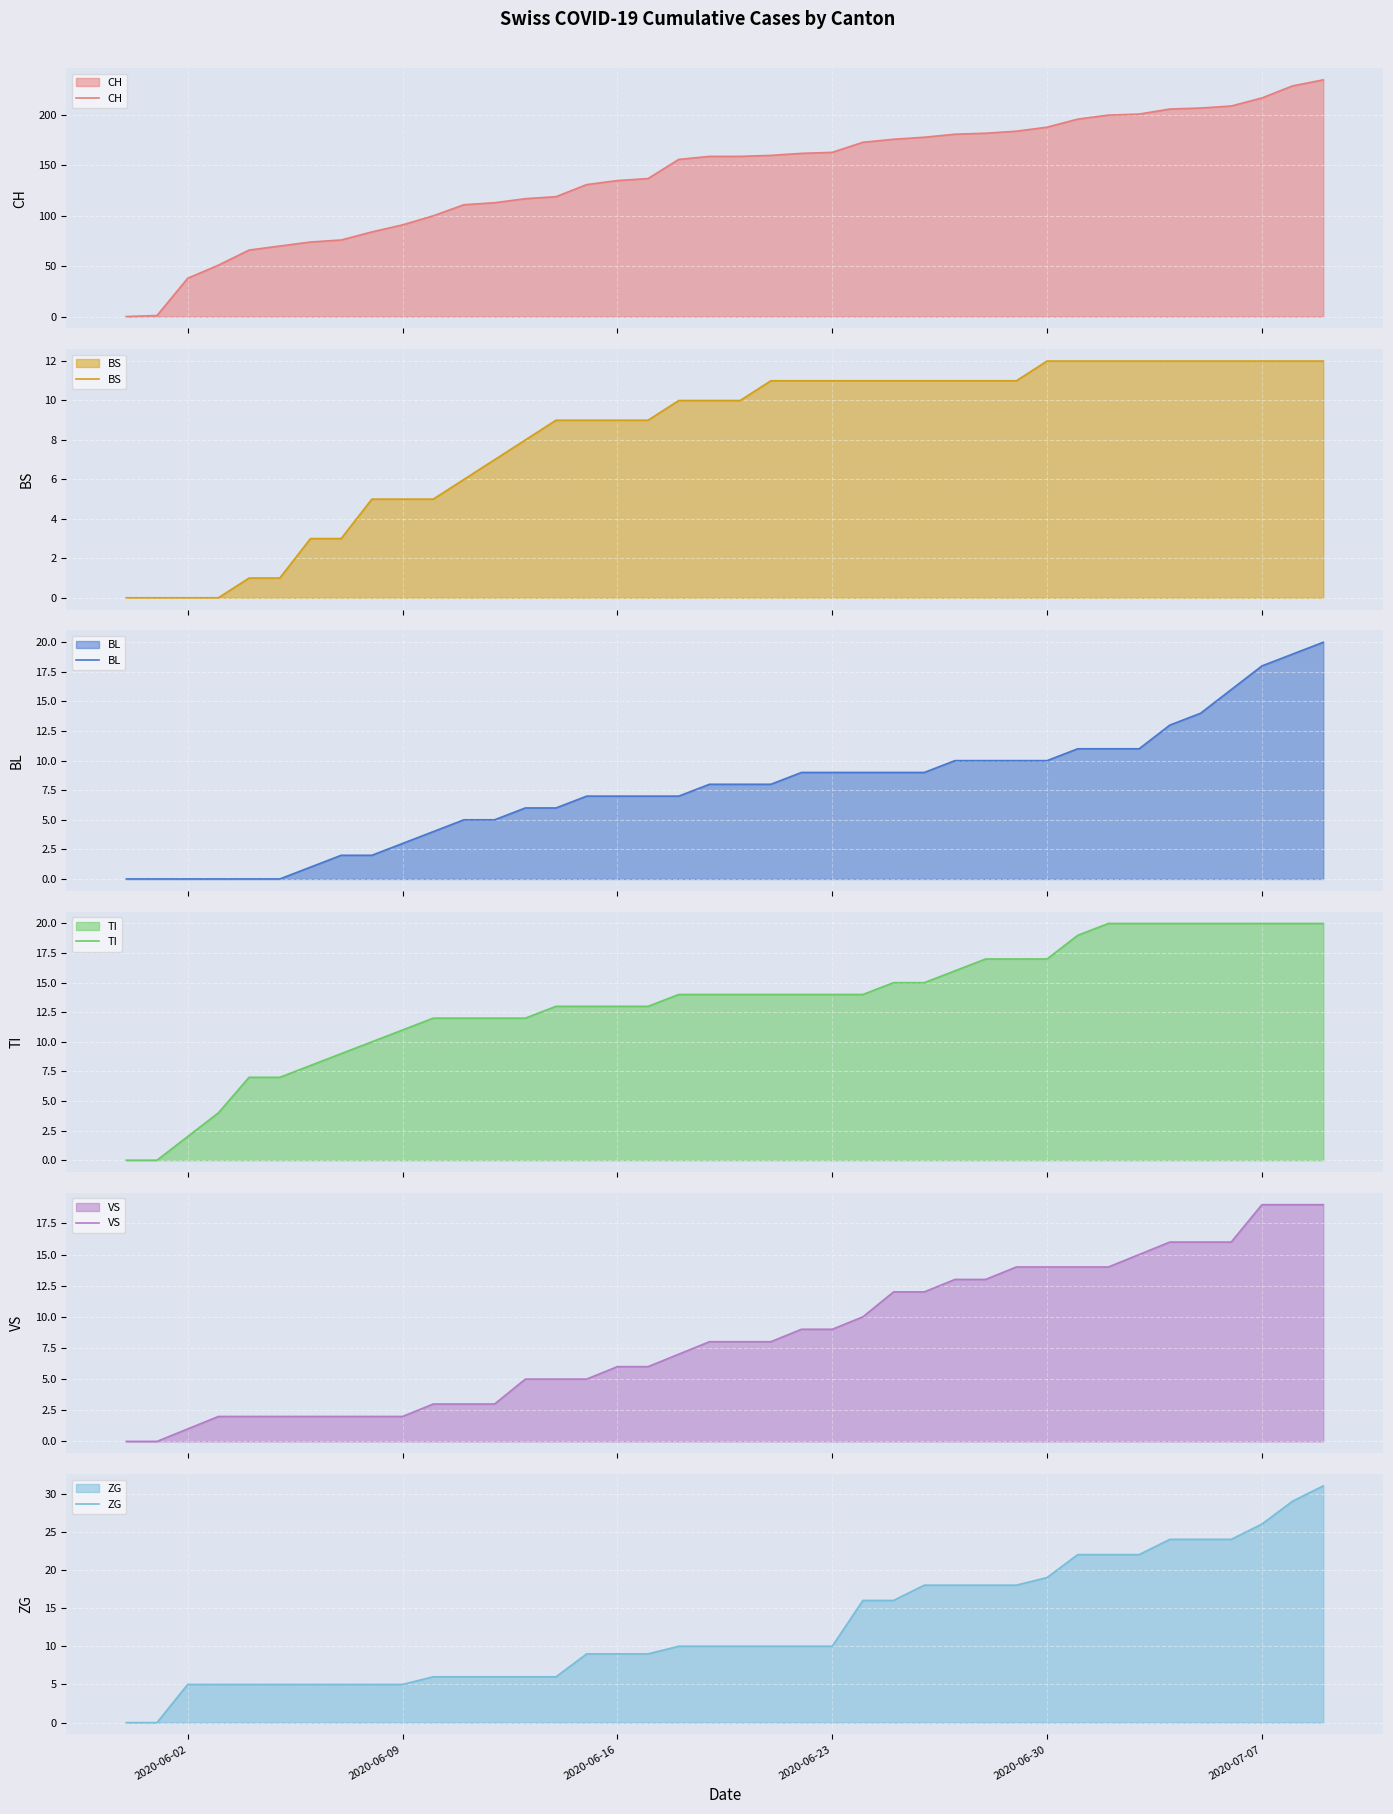

The ZG series shows 5 at 2020-06-02. True or false?

True